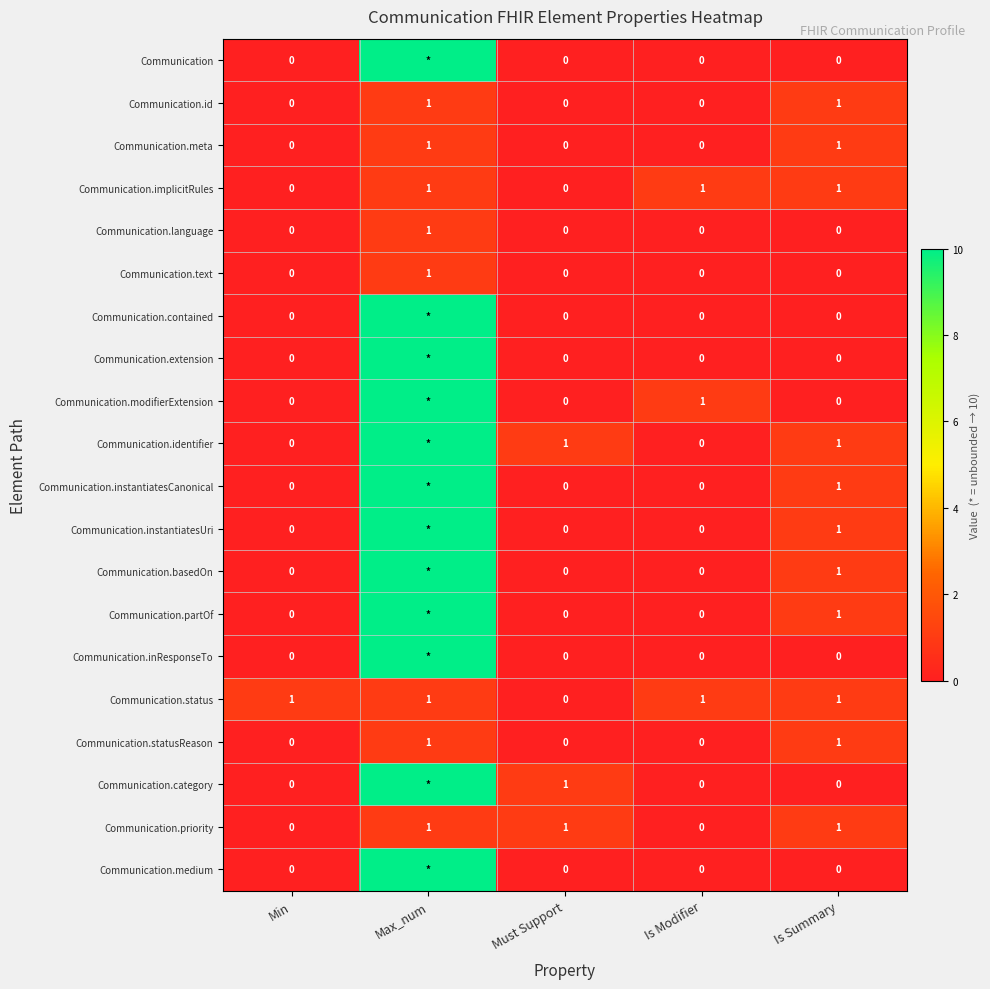

Is it true that Communication.implicitRules equals 1 at Is Summary?

True